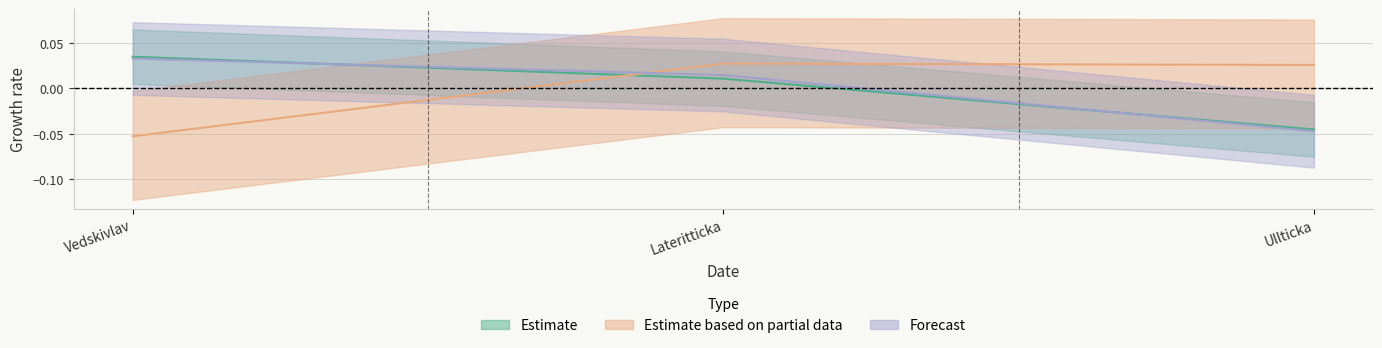

At which label is Estimate based on partial data closest to 0?

Ullticka